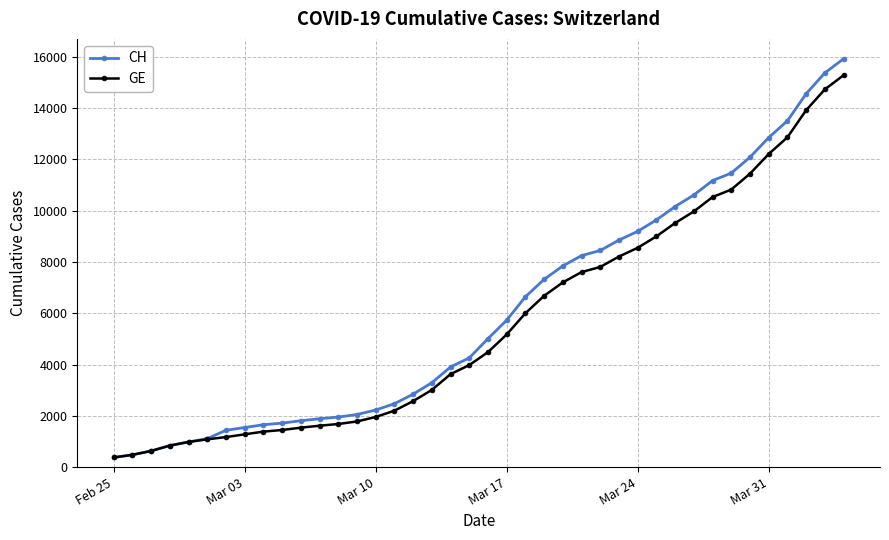

Count the number of categories in the chart.

40